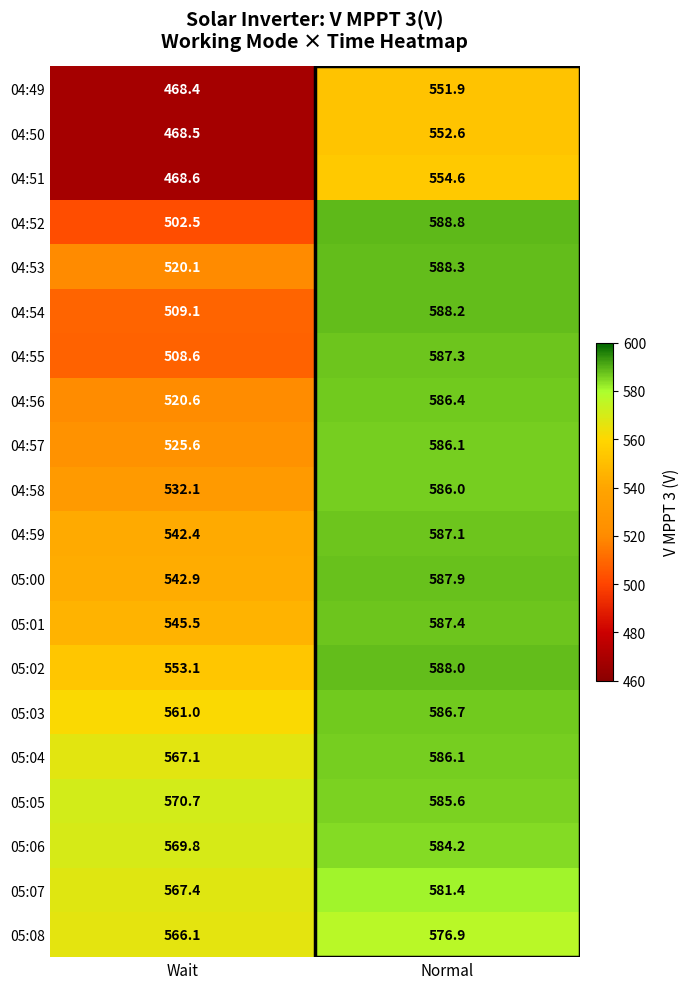

At which label does 04:52 first exceed 588?

Normal